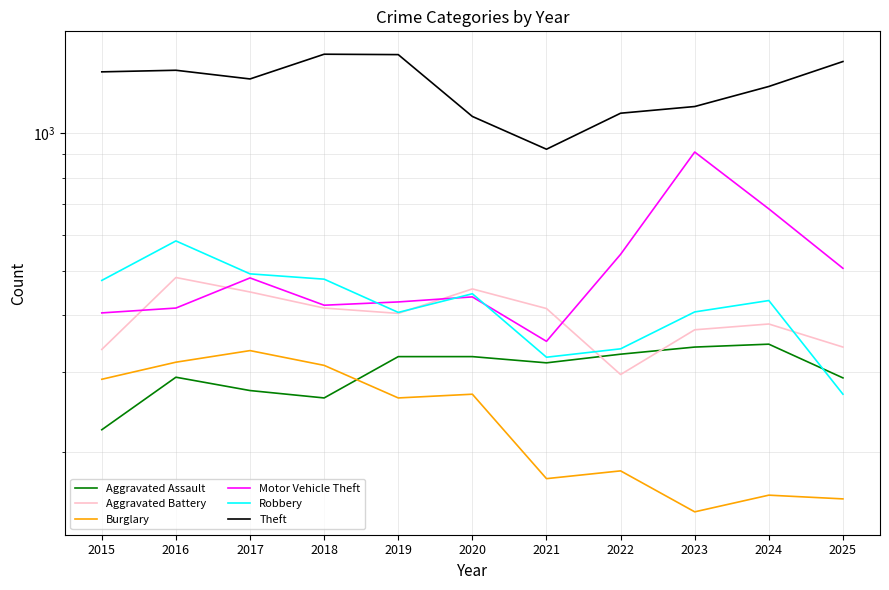

Reading left to right, what are all the values shown in this chart?

Aggravated Assault: 2015=224	2016=292	2017=273	2018=263	2019=324	2020=324	2021=314	2022=328	2023=340	2024=345	2025=291
Aggravated Battery: 2015=336	2016=483	2017=449	2018=414	2019=403	2020=456	2021=413	2022=296	2023=371	2024=382	2025=340
Burglary: 2015=289	2016=315	2017=334	2018=310	2019=263	2020=268	2021=175	2022=182	2023=148	2024=161	2025=158
Motor Vehicle Theft: 2015=404	2016=414	2017=482	2018=420	2019=427	2020=438	2021=350	2022=543	2023=910	2024=683	2025=506
Robbery: 2015=476	2016=581	2017=492	2018=479	2019=405	2020=445	2021=323	2022=337	2023=406	2024=430	2025=268
Theft: 2015=1364	2016=1375	2017=1316	2018=1491	2019=1488	2020=1089	2021=923	2022=1107	2023=1145	2024=1267	2025=1437